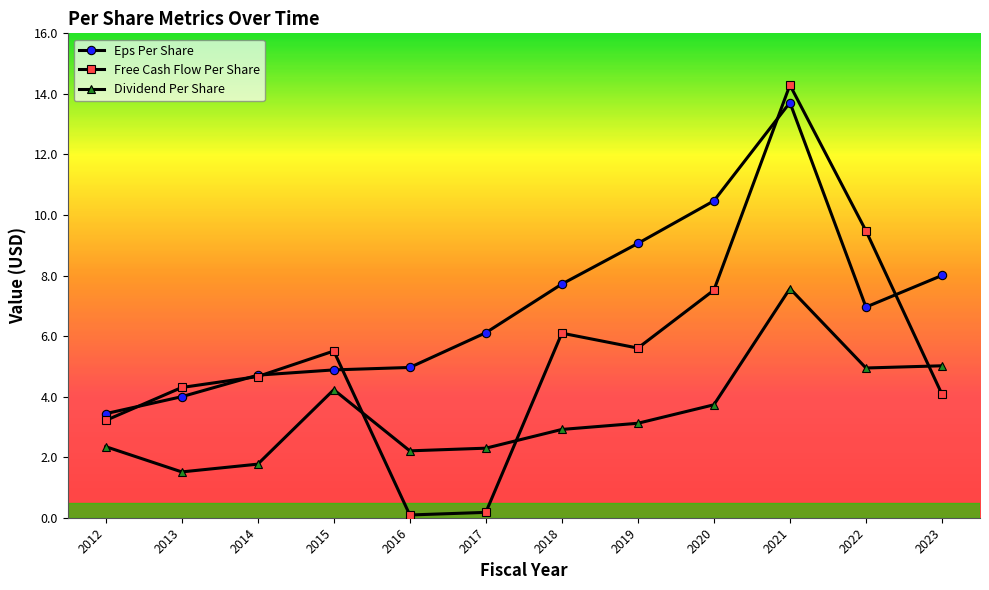

What is the approximate value of Free Cash Flow Per Share at 2023?

4.1